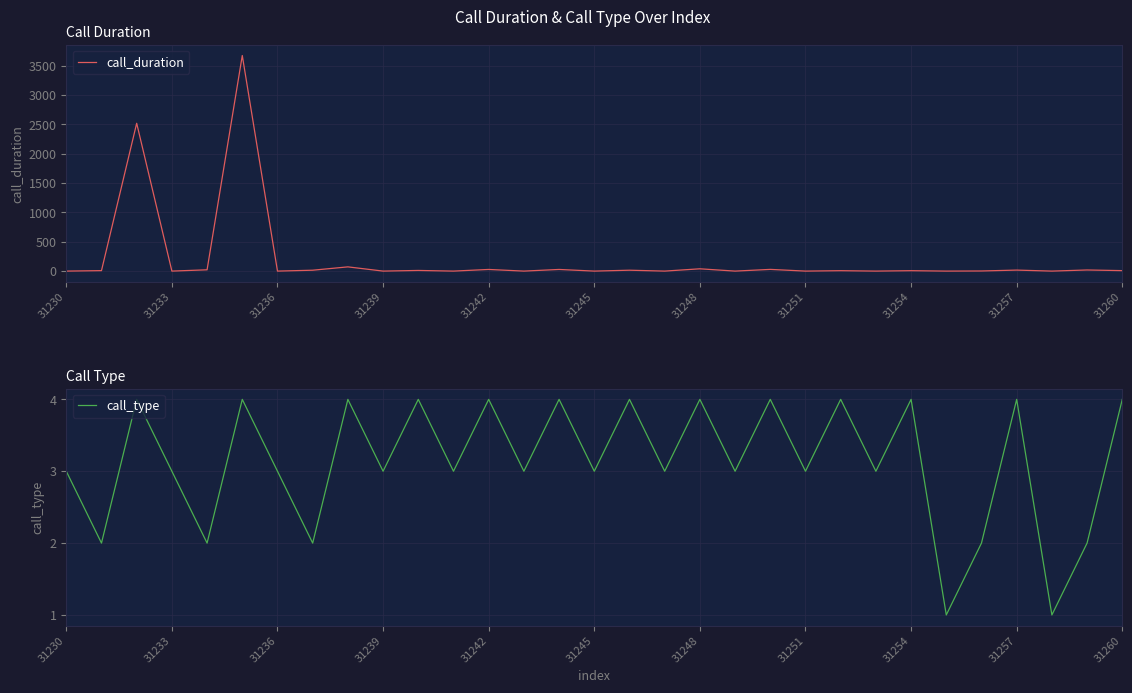

True or false: call_duration has a value of 1914 at 31236.

False